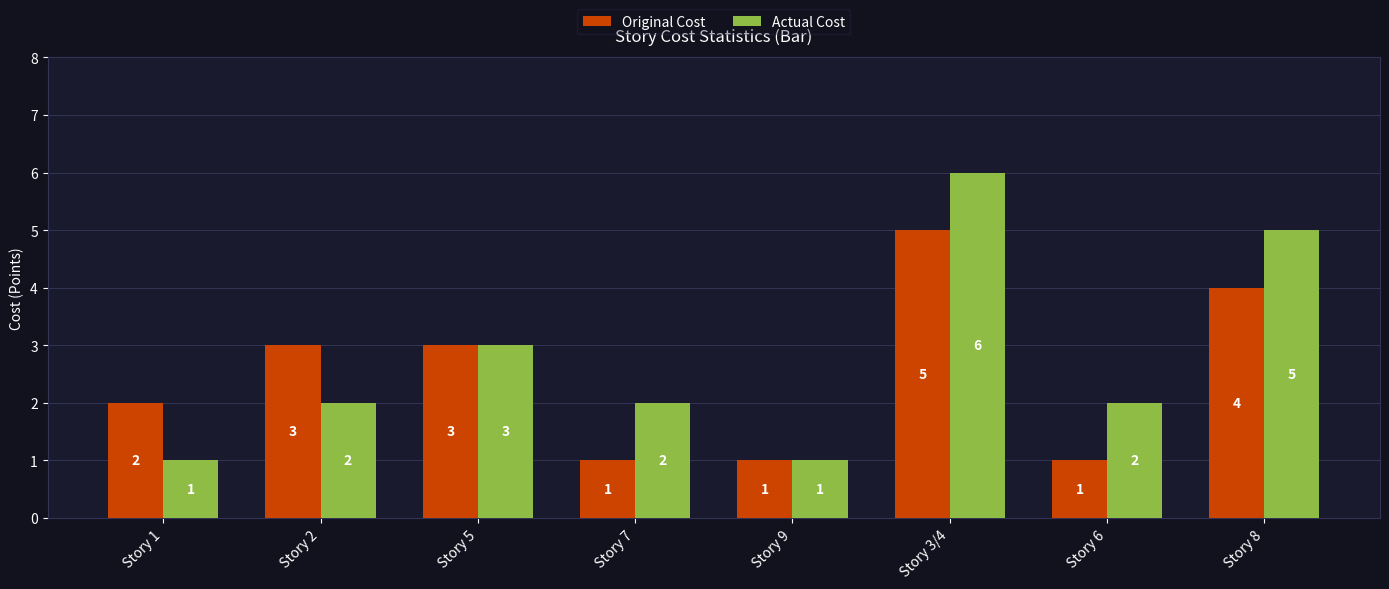

The value of Actual Cost at Story 5 is 3. True or false?

True